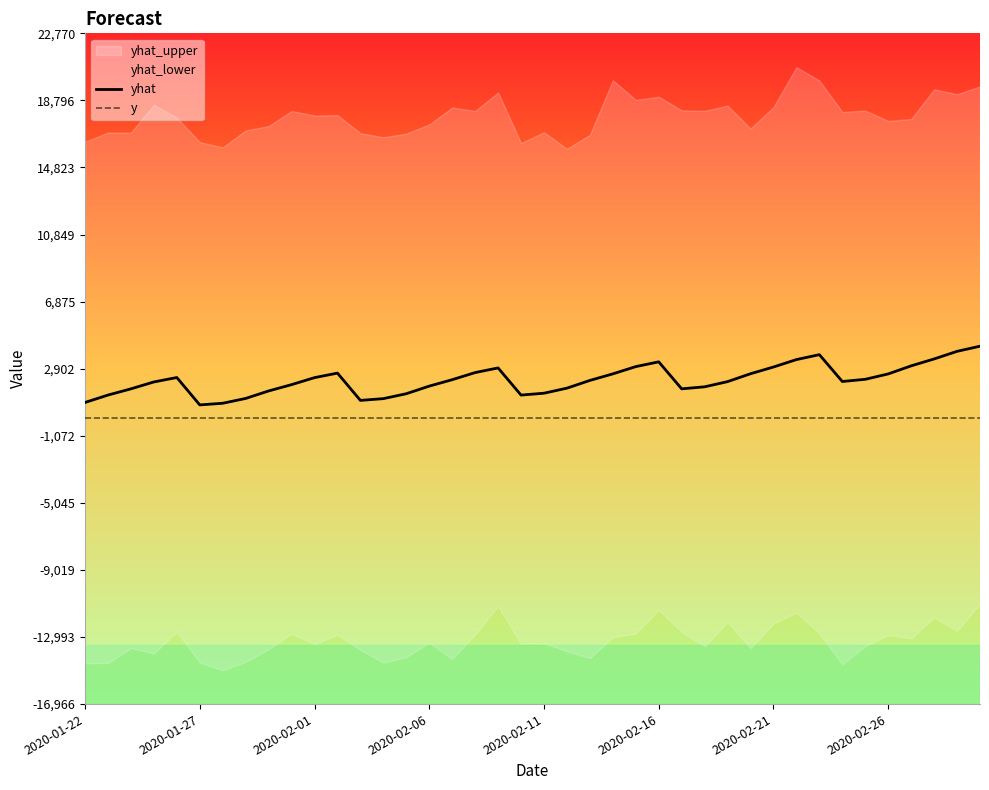

At how many categories does at least one series exceed 1837?

25